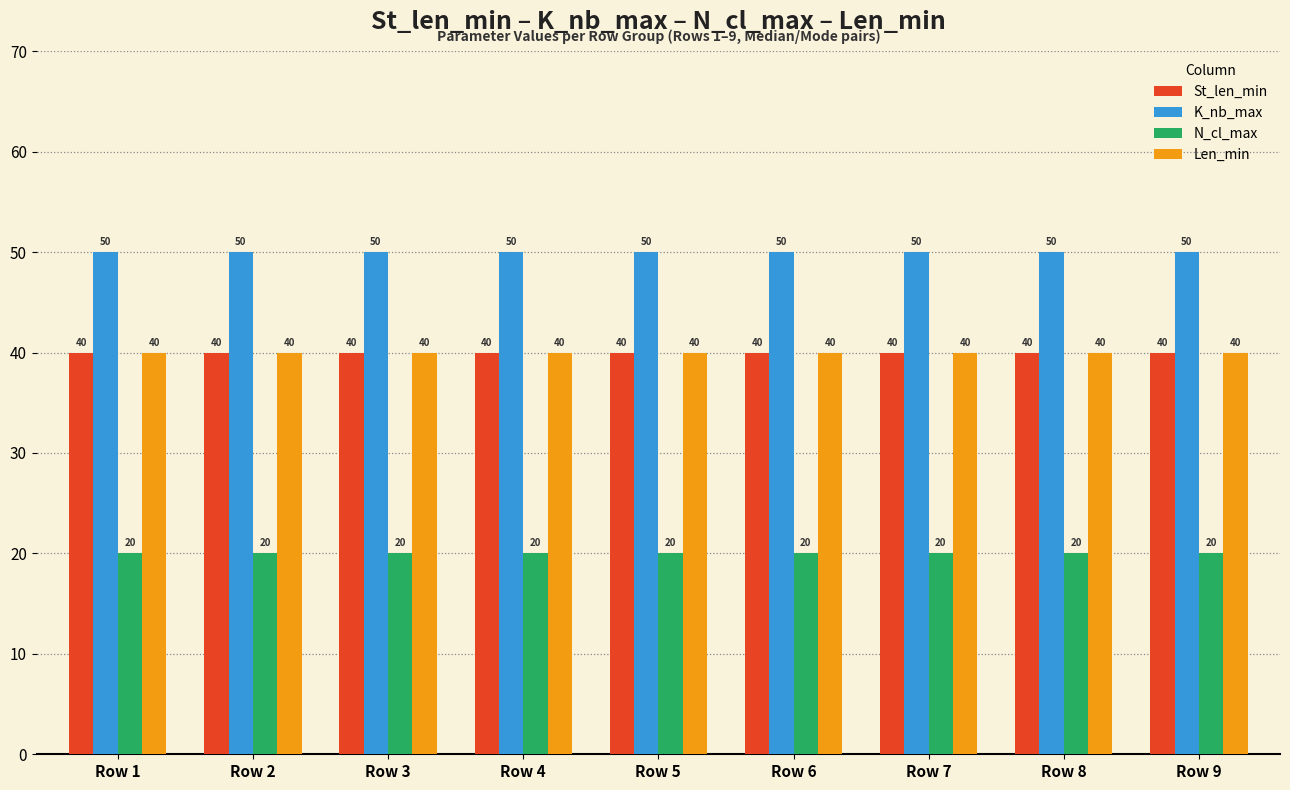

The St_len_min series shows 40 at Row 1. True or false?

True